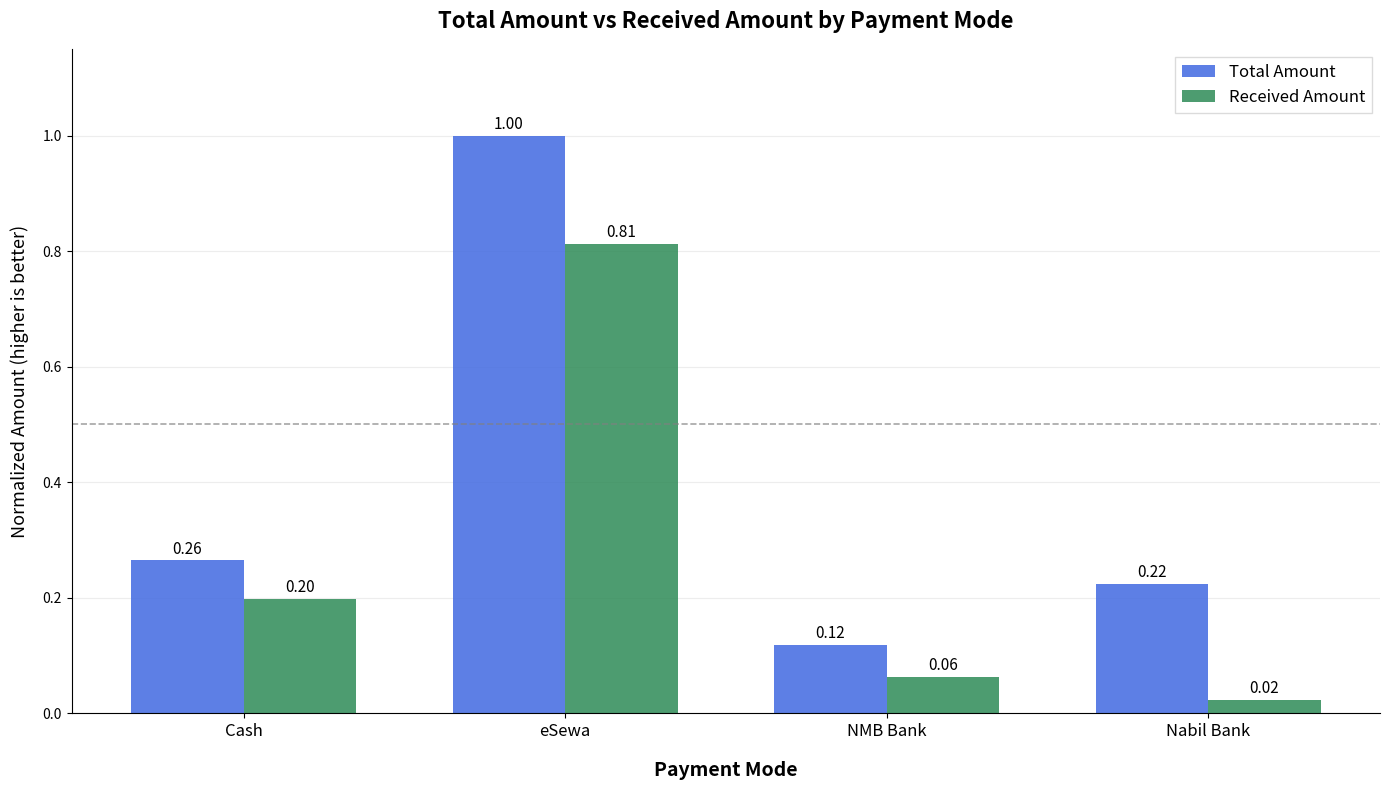

The value of Received Amount at Cash is 0.3. True or false?

False